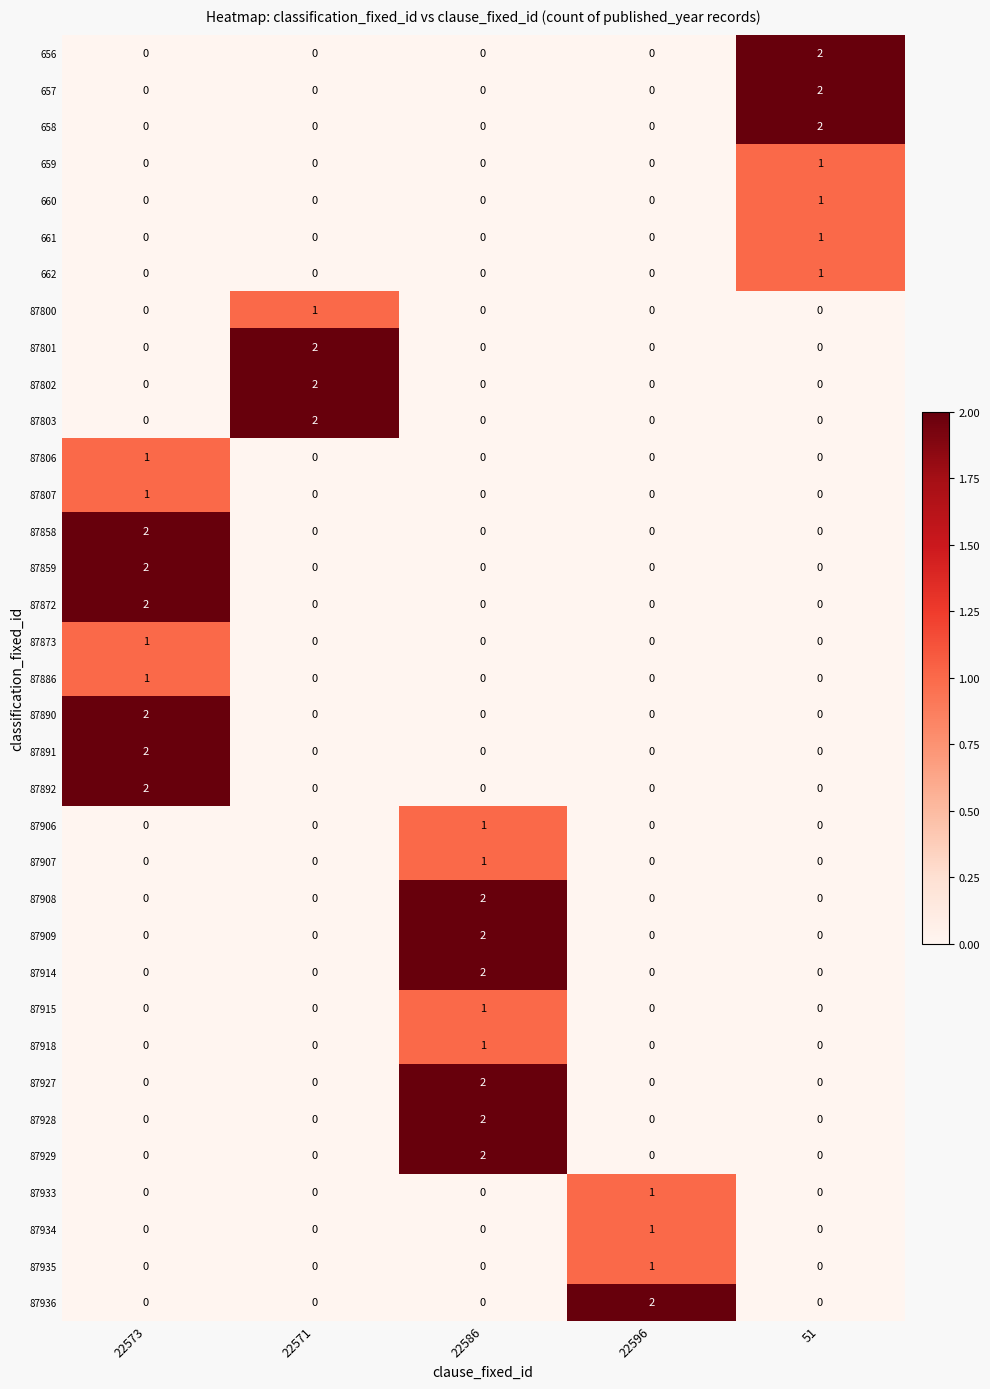

The value of 87886 at 22596 is 0. True or false?

True